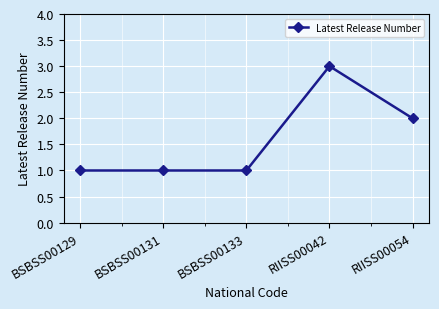

Between BSBSS00131 and RIISS00042, which is larger?

RIISS00042